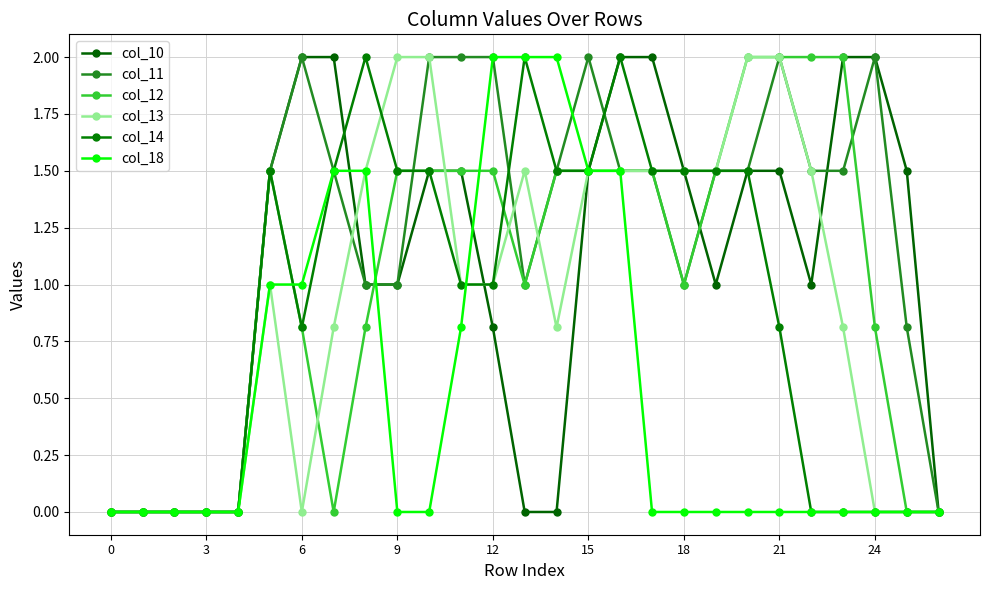

How many distinct data groups are displayed?

6